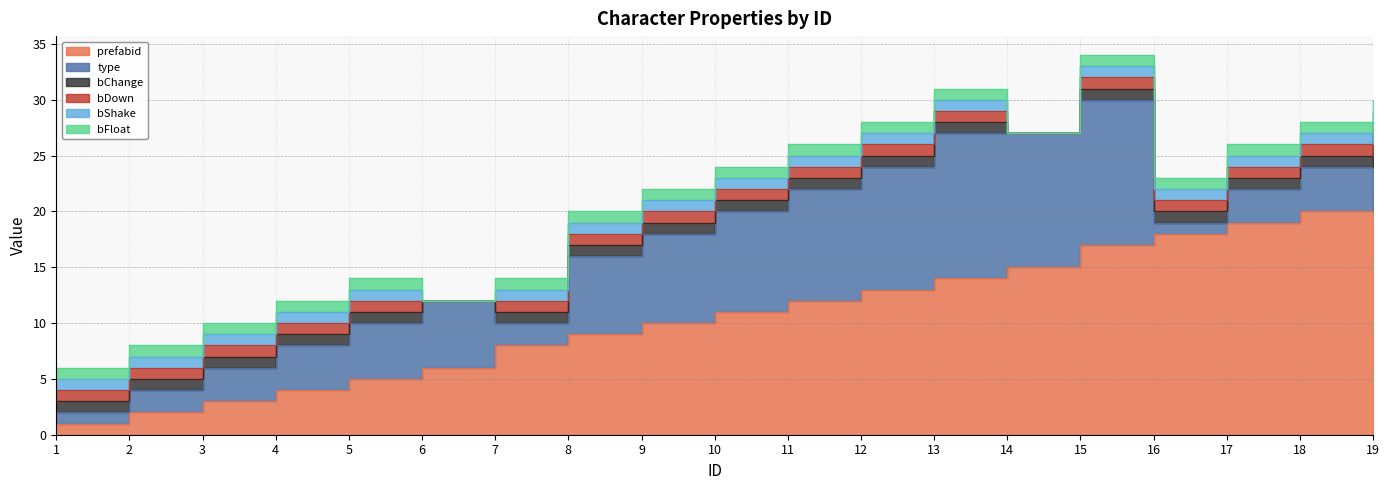

Which series has the largest range (max minus min)?

prefabid